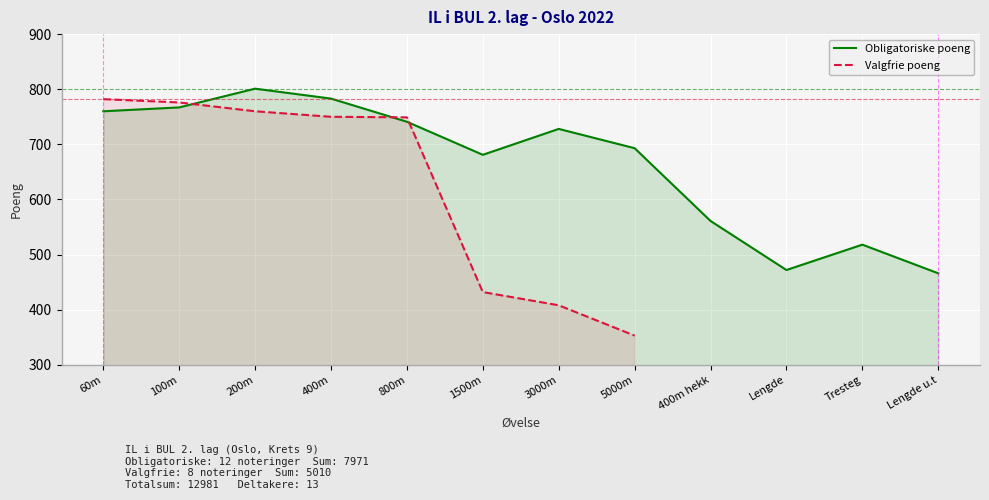

True or false: the data shows 693 at 5000m.

True